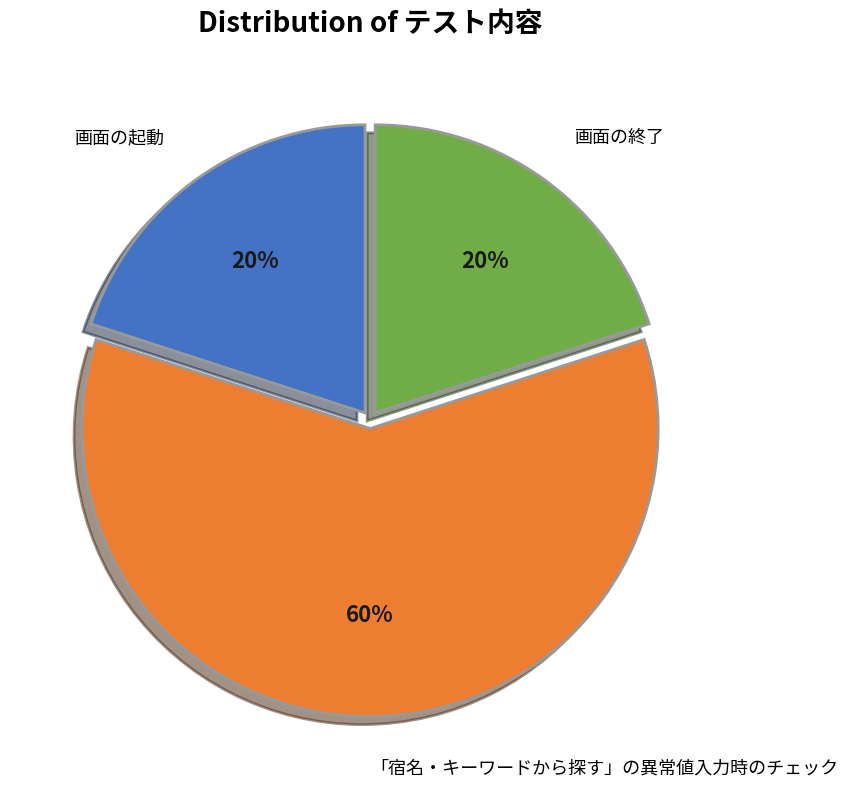

Is the sum of 画面の終了 and 「宿名・キーワードから探す」の異常値入力時のチェック greater than half?

Yes